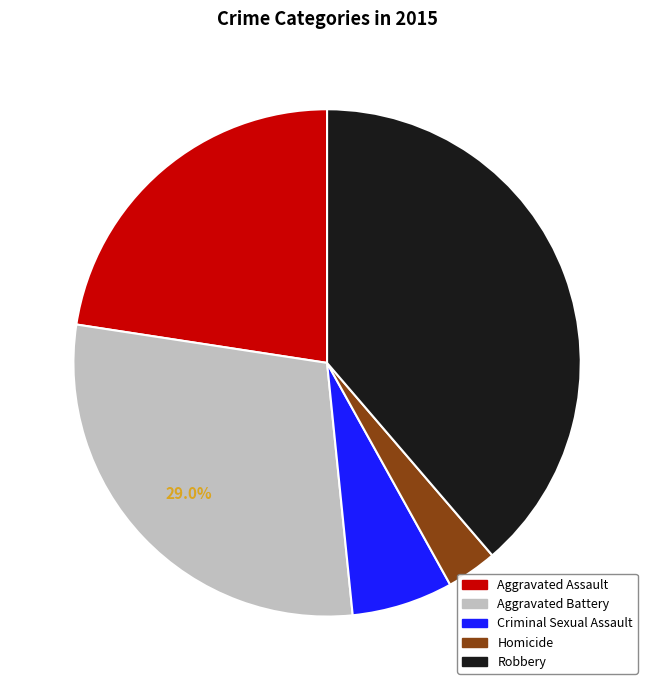

Is Aggravated Battery the majority of the pie?

No